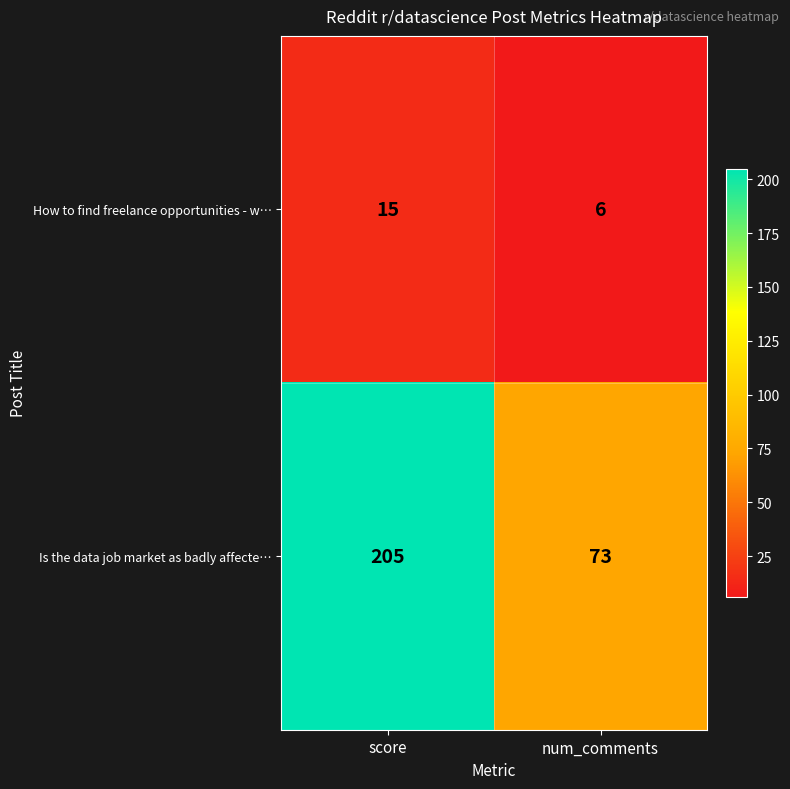

Between score and num_comments, which series saw the biggest shift?

Is the data job market as badly affecte…